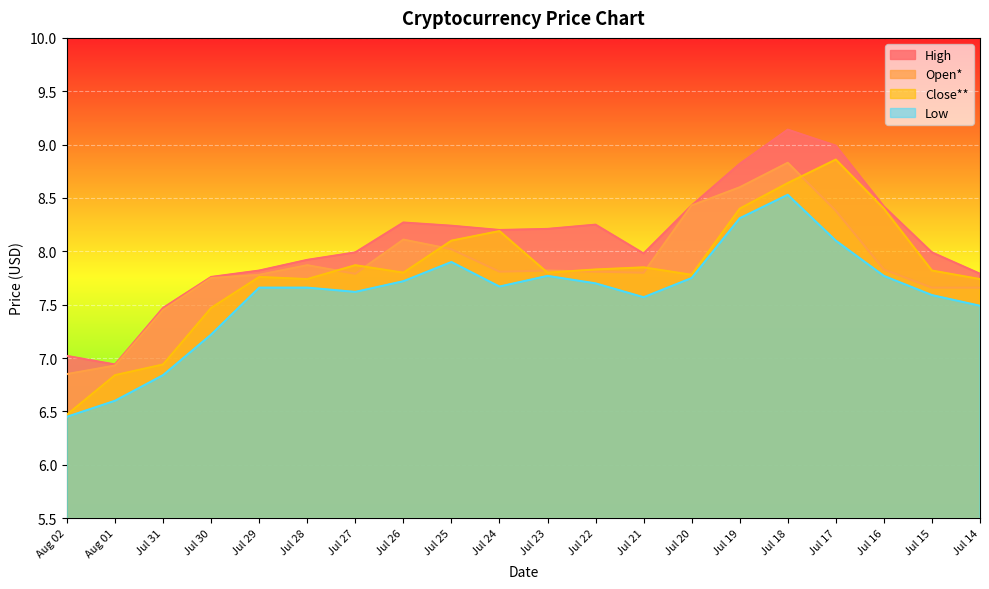

Does the chart display data point markers on the line(s)?

No